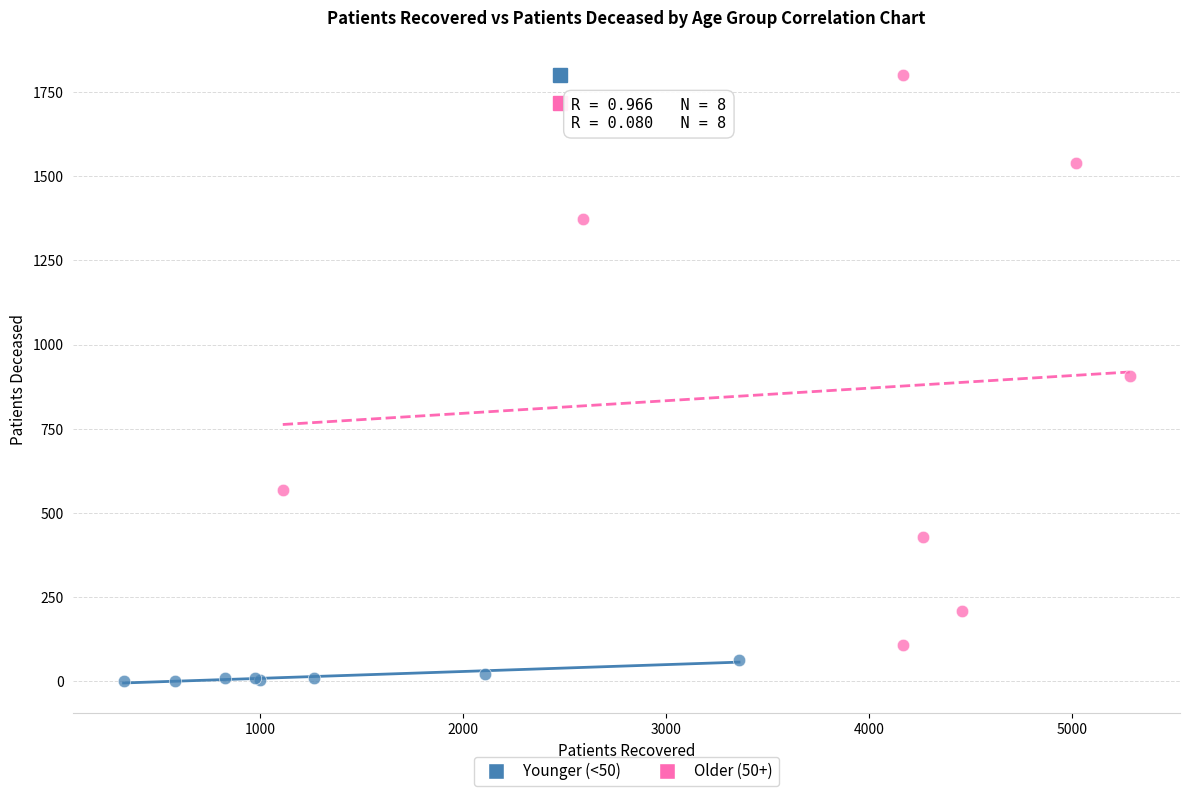

Which series contains the highest Y value?

Older (50+)